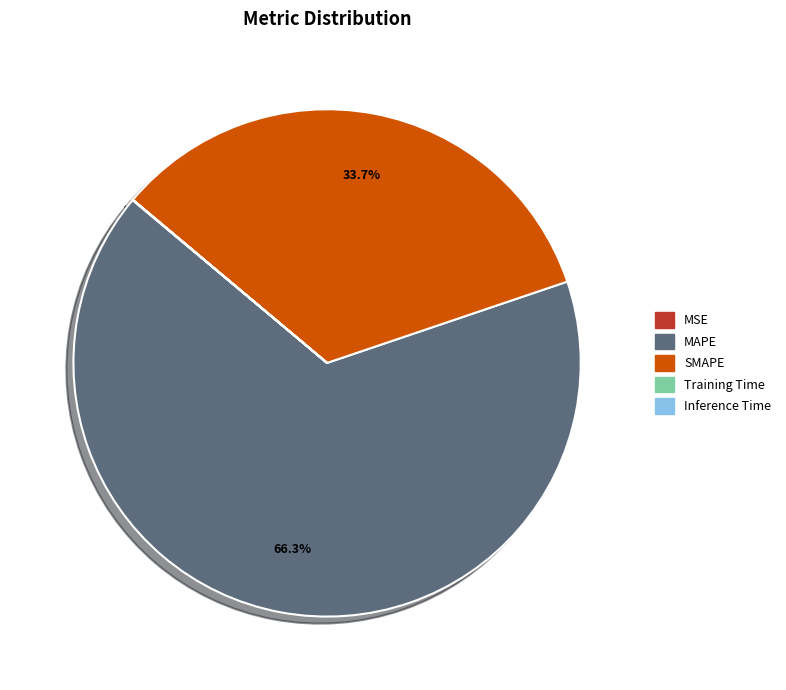

Which slice represents more than half of the pie?

MAPE